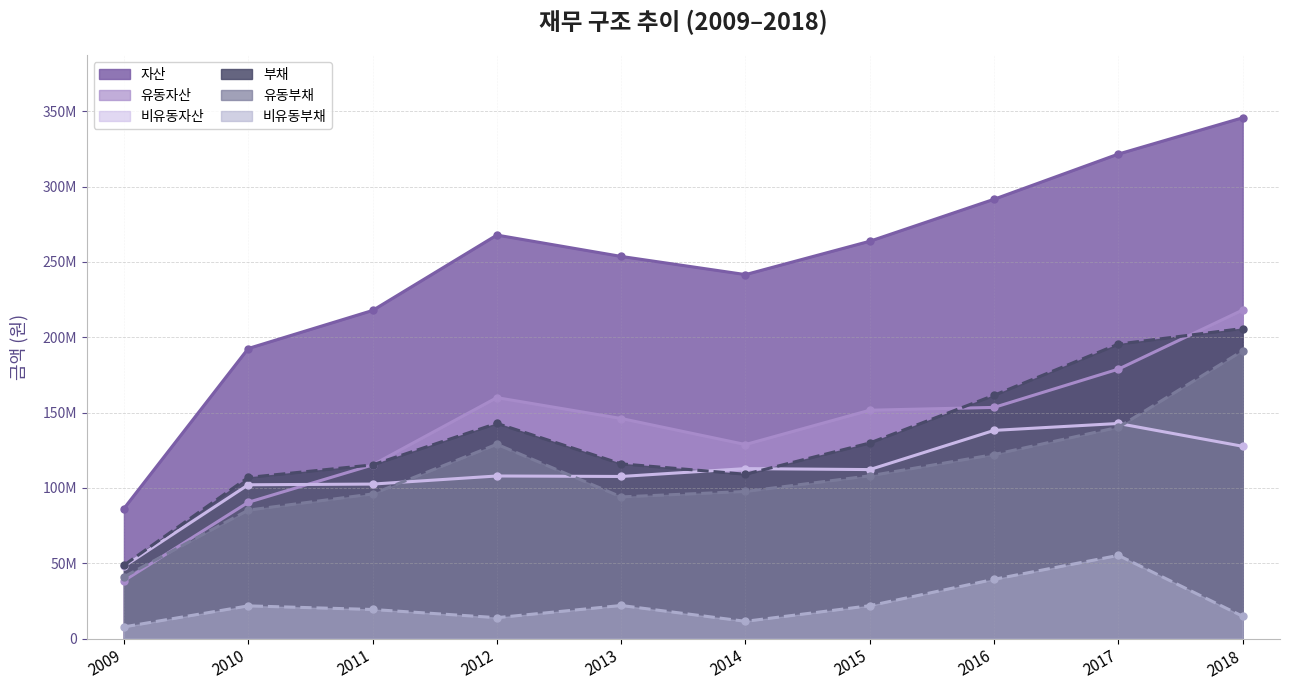

List the labels in order of 비유동부채 value, smallest first.

2009, 2014, 2012, 2018, 2011, 2010, 2015, 2013, 2016, 2017